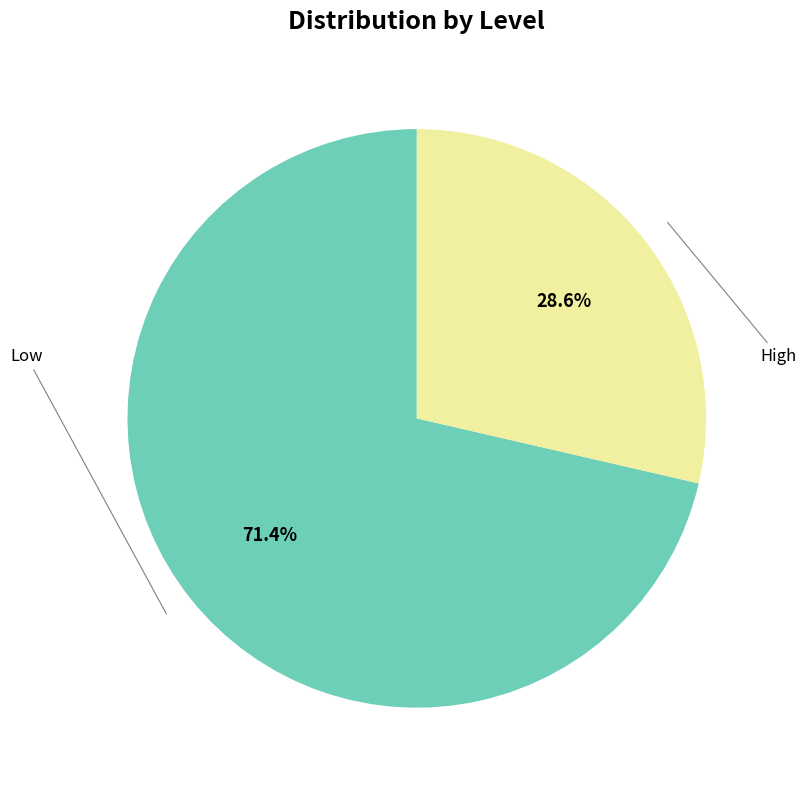

Does any single category account for the majority?

Yes